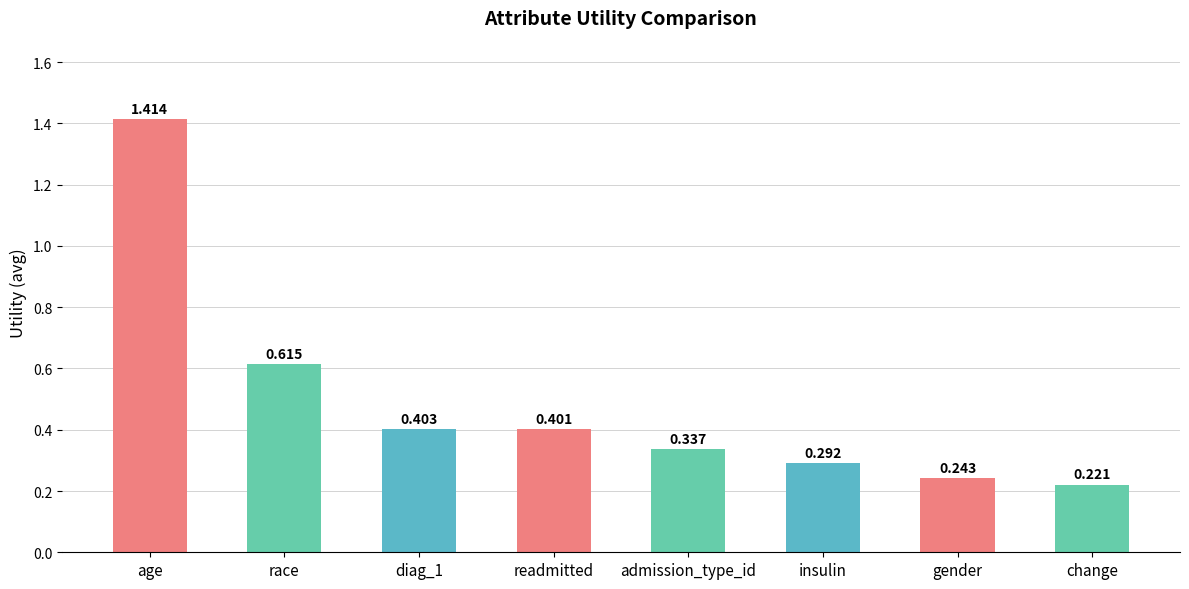

Between insulin and readmitted, which is larger?

readmitted